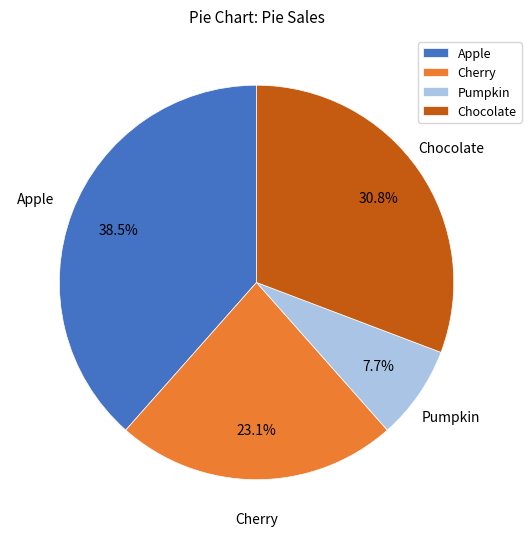

Does any single category account for the majority?

No